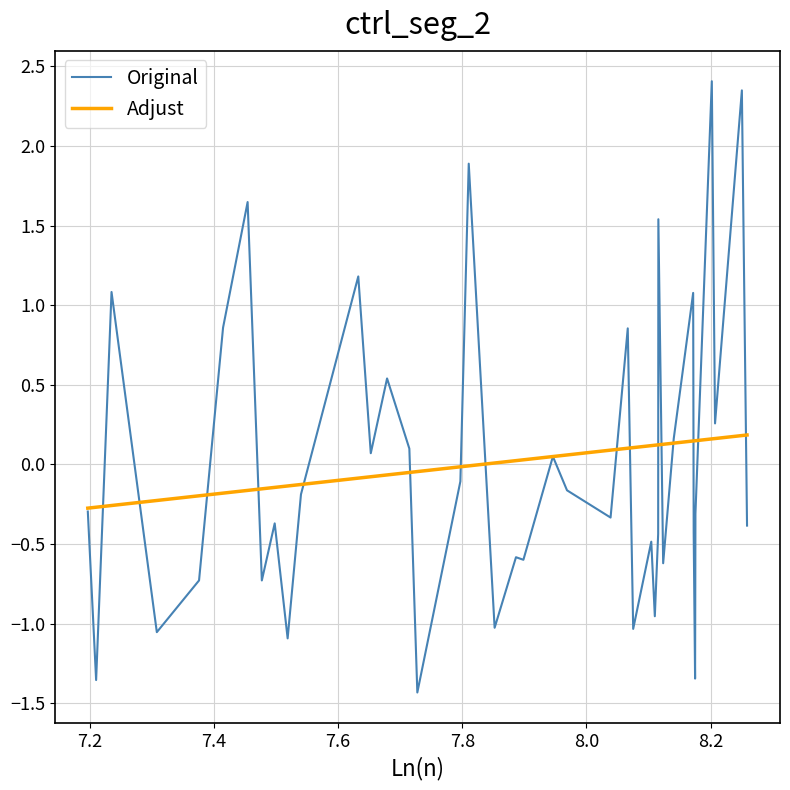

What is the maximum value shown in the chart?

2.4